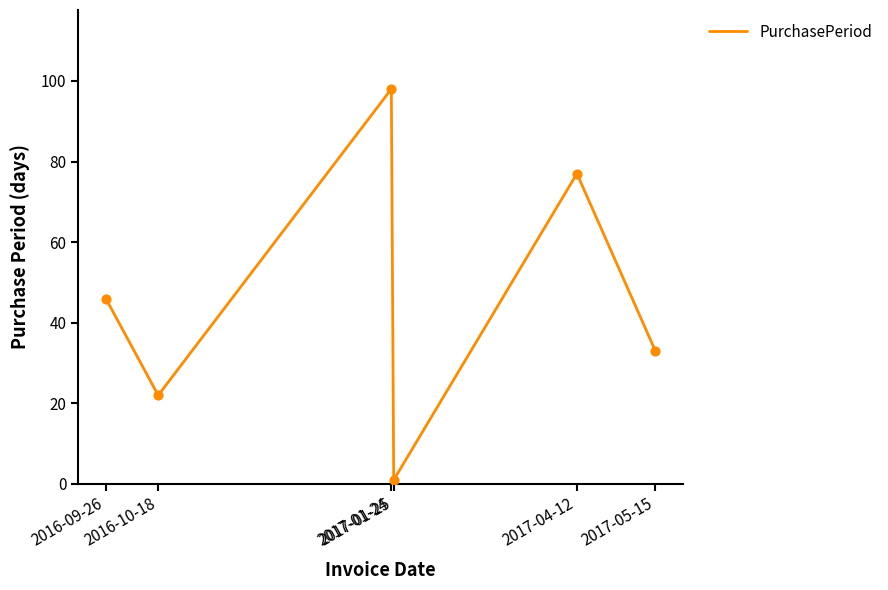

What is the change in value from 2016-09-26 to 2017-01-24?

+52